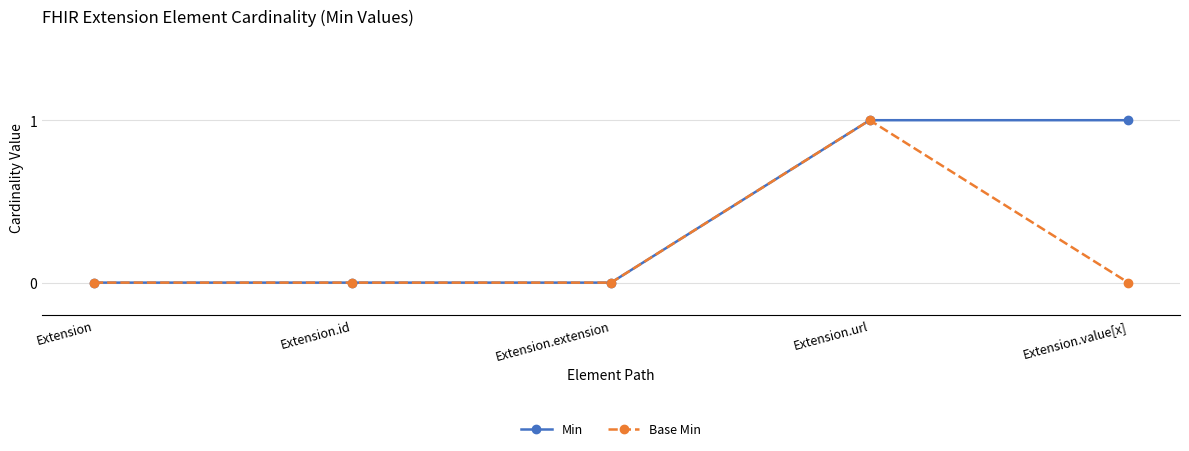

True or false: Base Min has more than 2 interior local peaks.

False